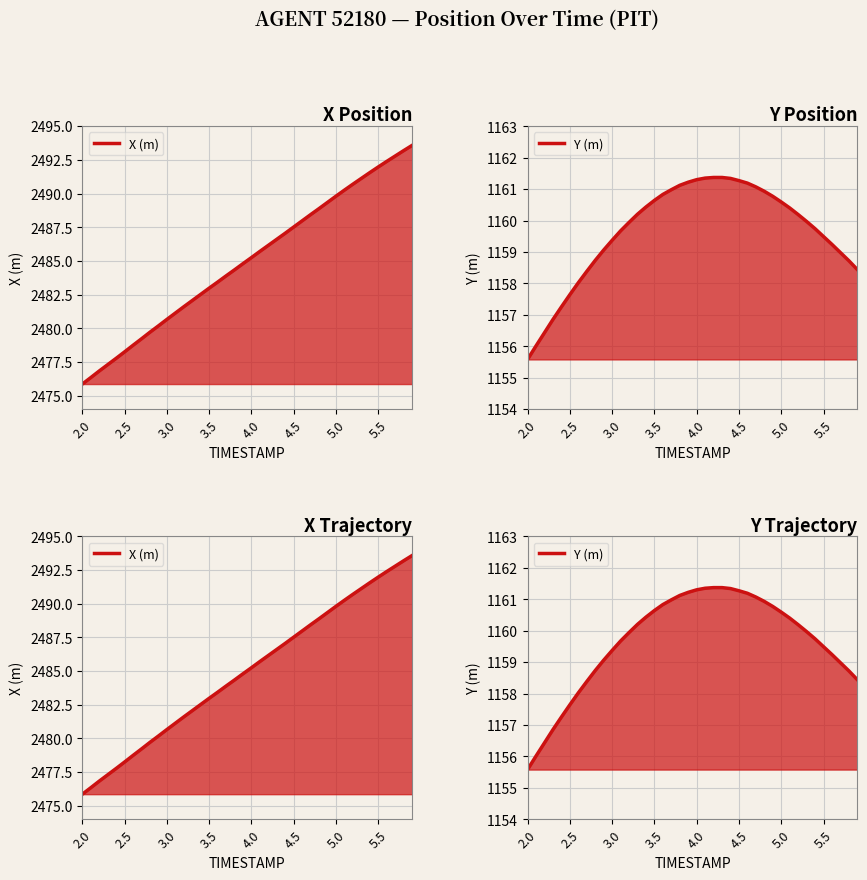

What are all the series names shown in the legend?

X (m), Y (m)